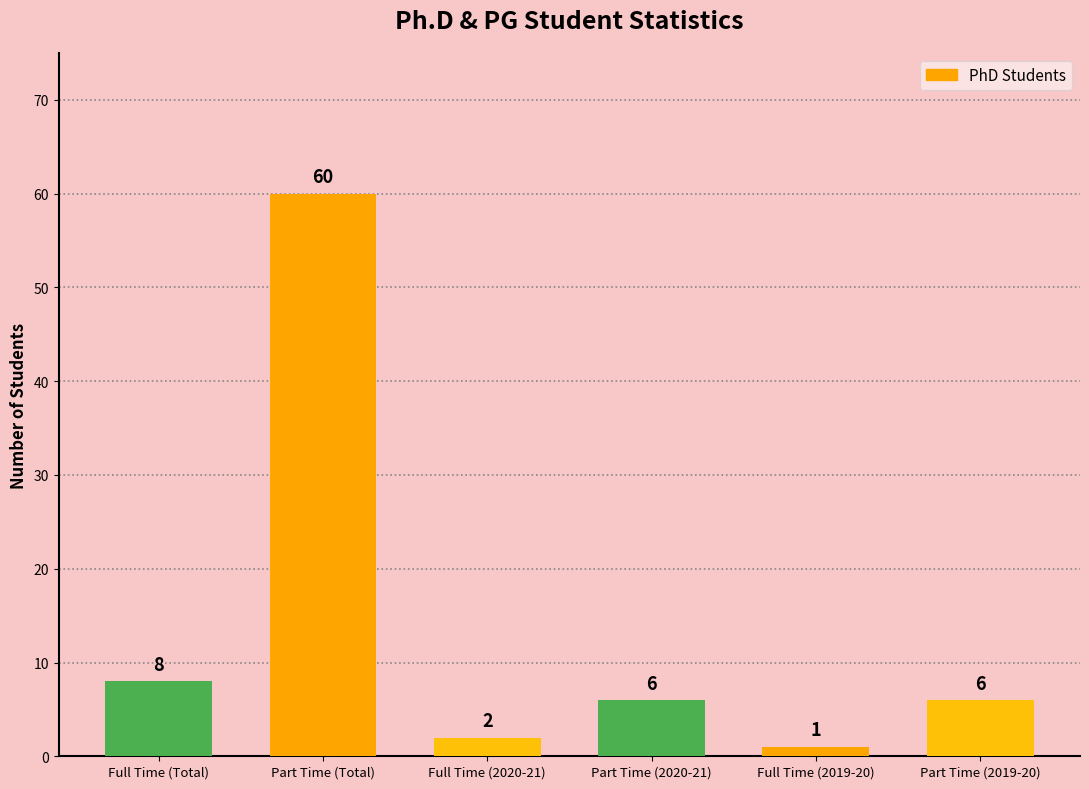

True or false: the data shows 12 at Full Time (Total).

False